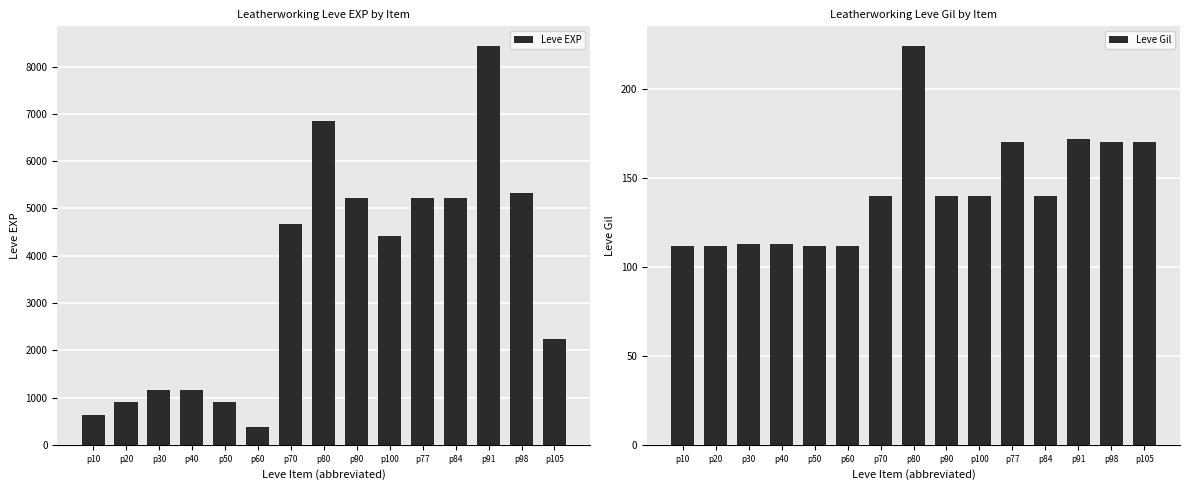

Which series has the largest range (max minus min)?

Leve EXP